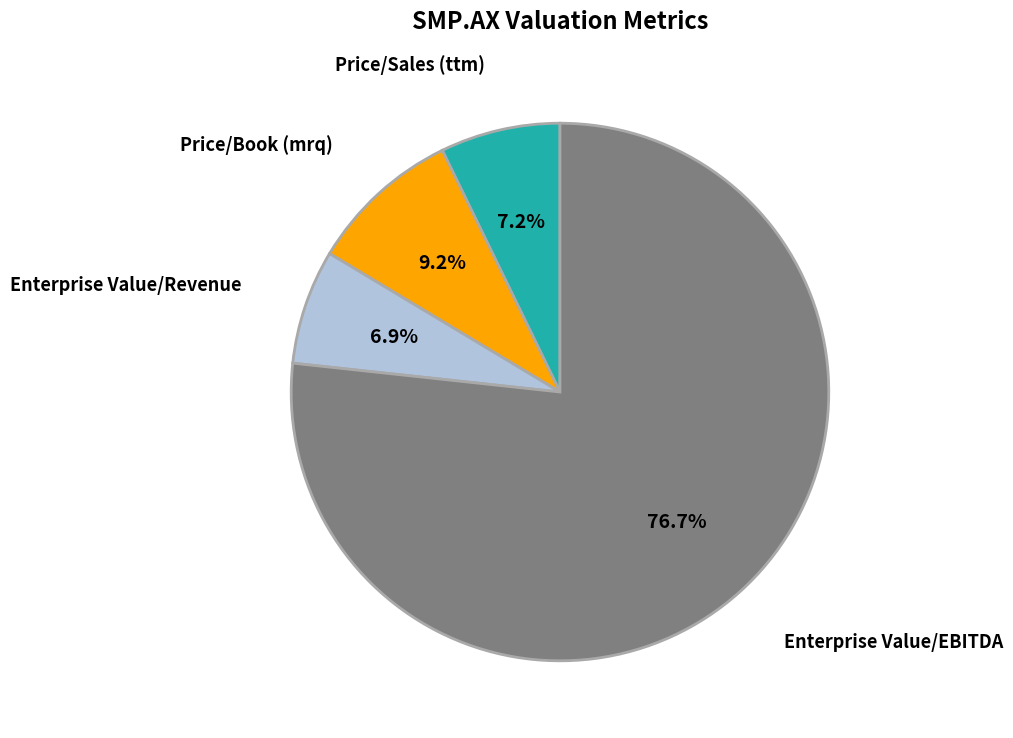

Is there any slice that represents more than half of the pie?

Yes